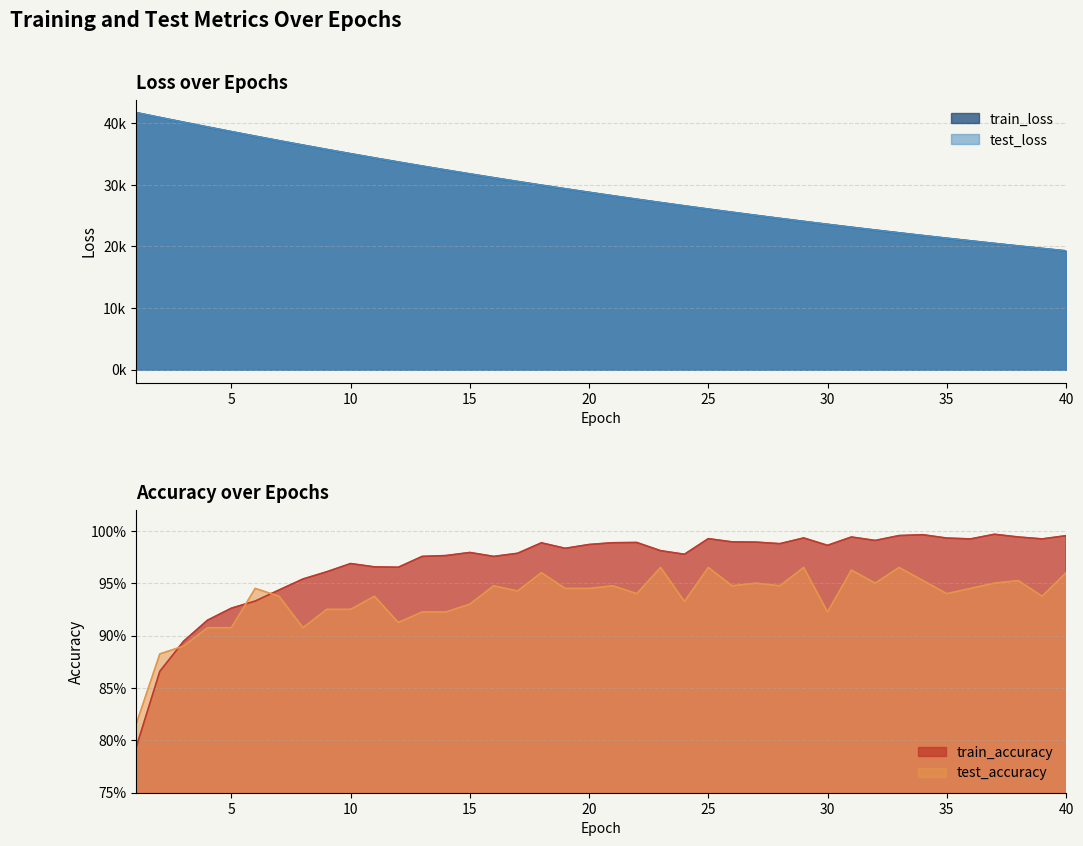

How many series are shown in this chart?

4